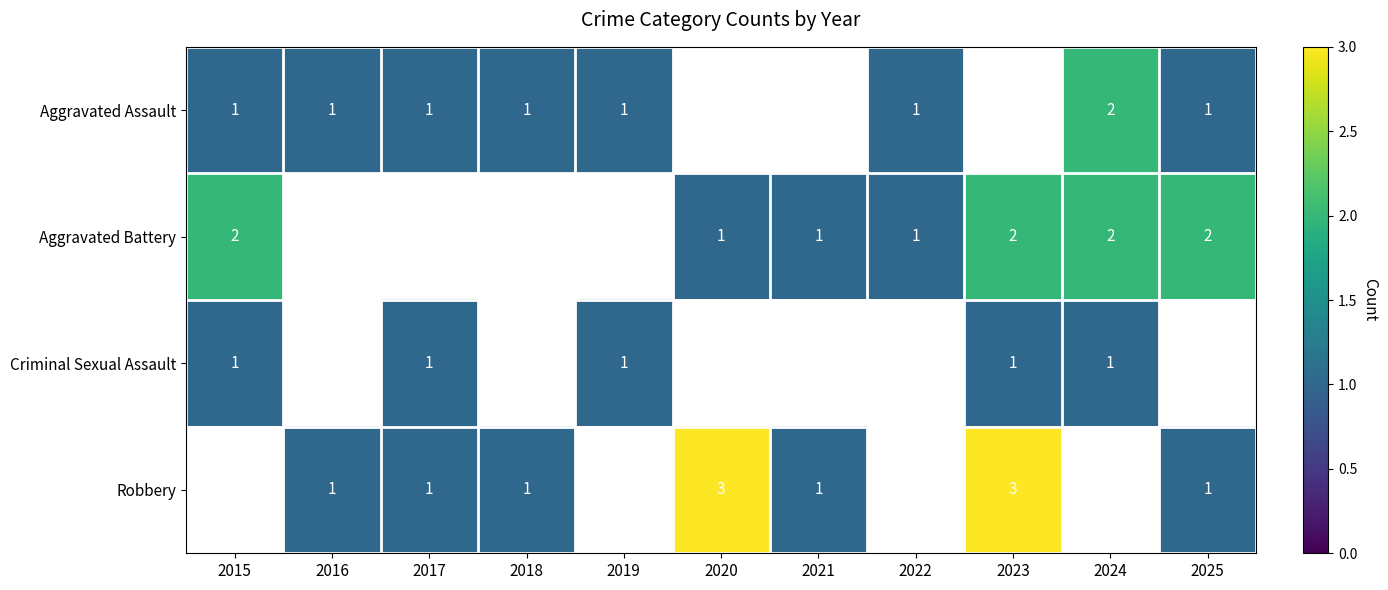

Is it true that Aggravated Battery equals 2 at 2024?

True